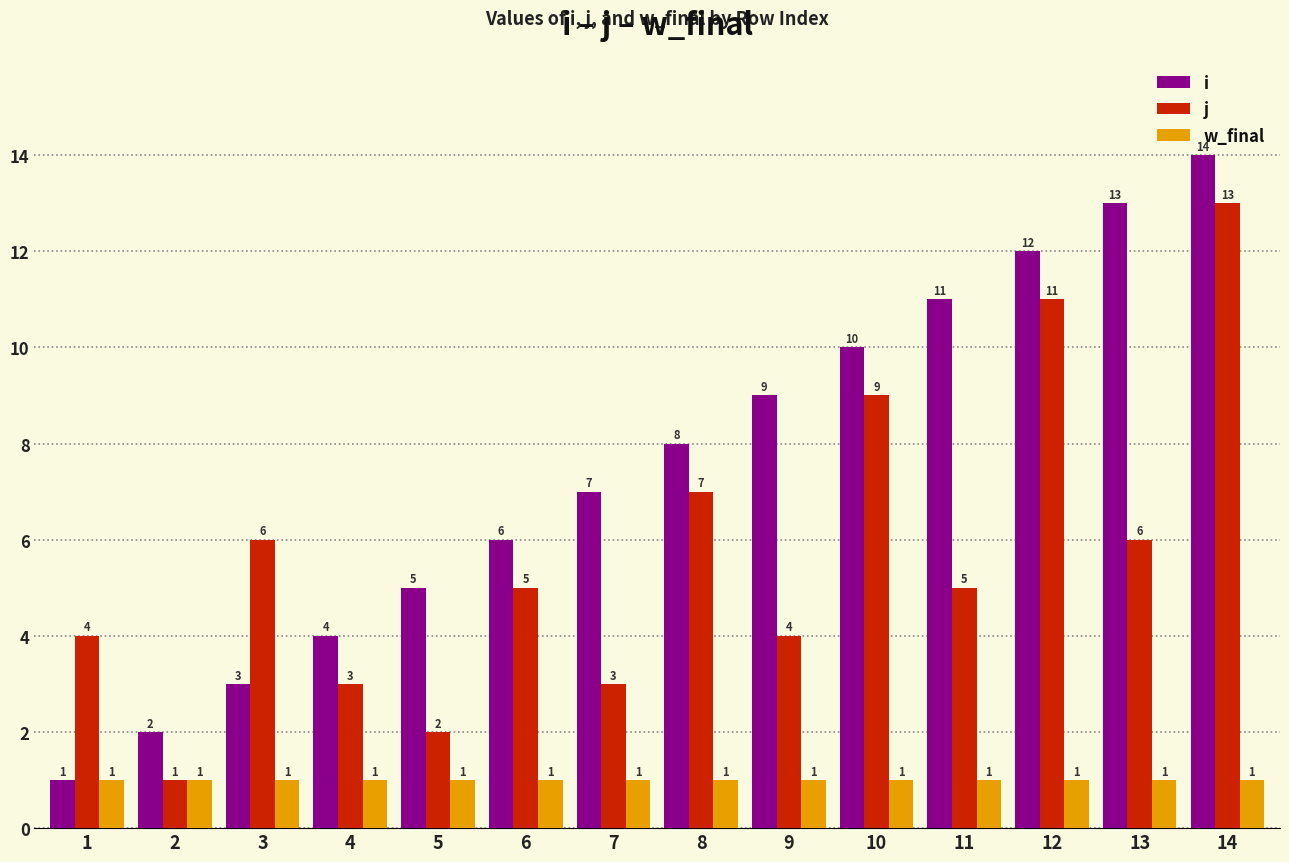

What is the difference between the maximum and minimum values in the i series?

13